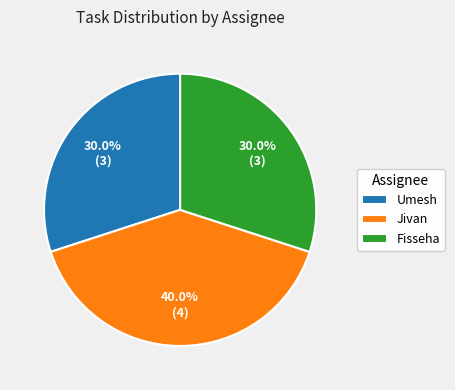

Is there a majority slice in this chart?

No